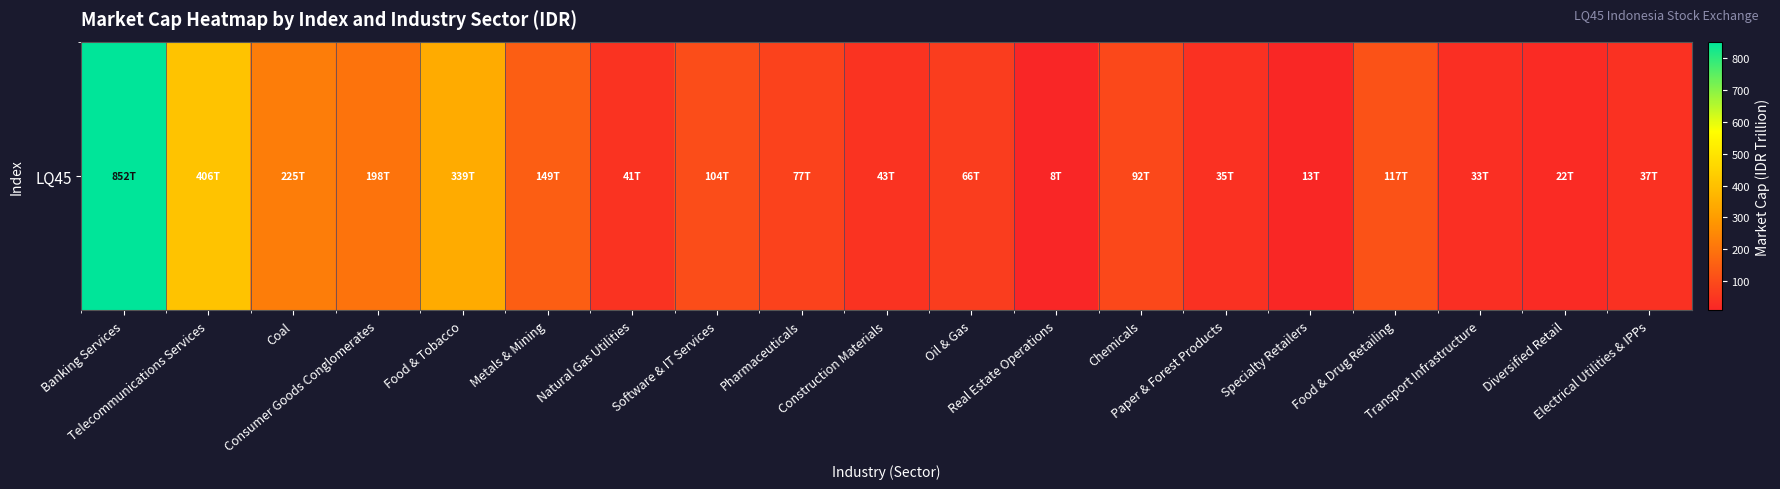

Is it true that the value at Chemicals is 46.9?

False